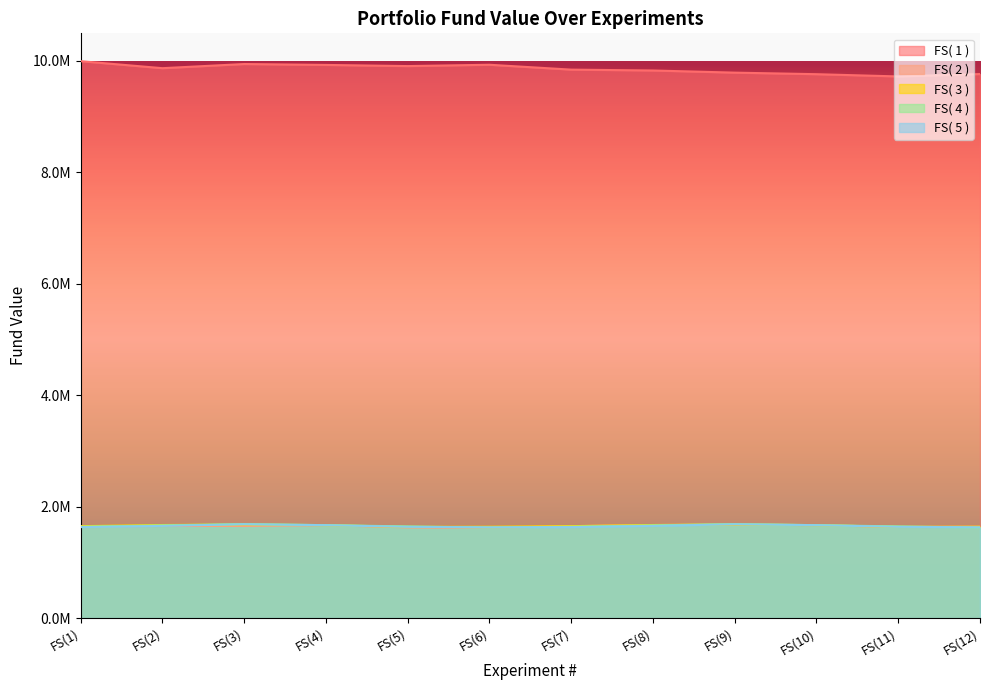

True or false: FS( 1 ) and FS( 2 ) cross at least once.

False